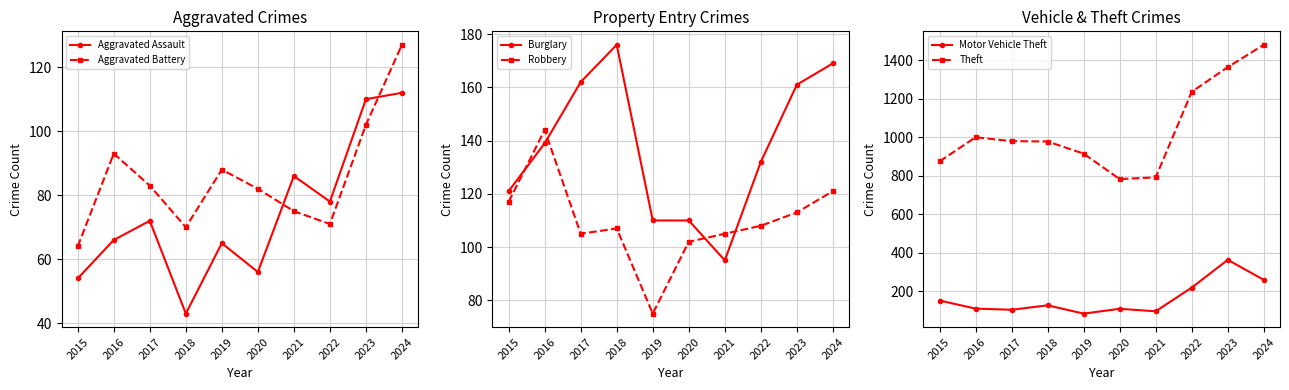

How many lines are shown in the chart?

6